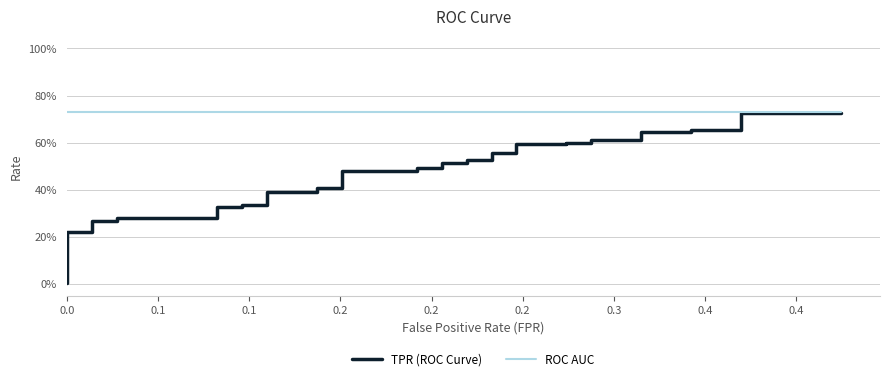

What is the label of the 8th point from the left?

0.4